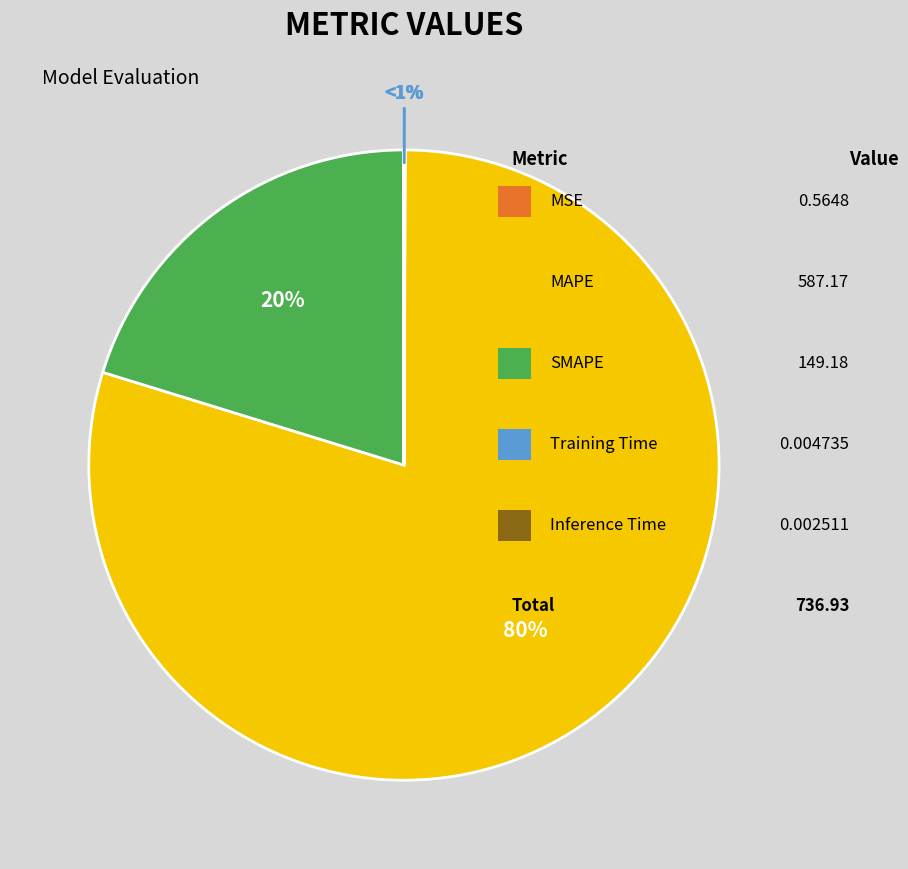

Which category has the biggest portion of the pie?

MAPE